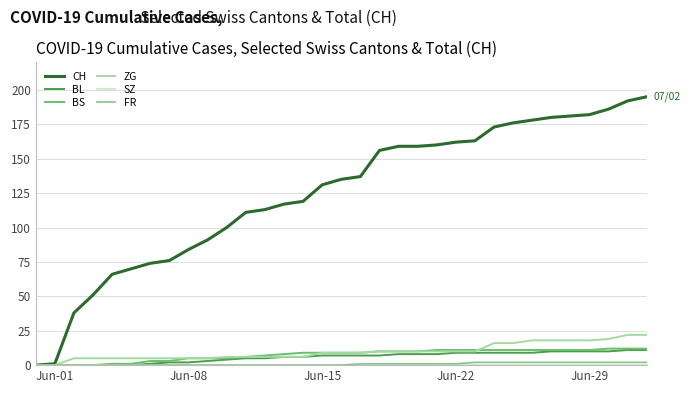

Which series has the largest range (max minus min)?

CH